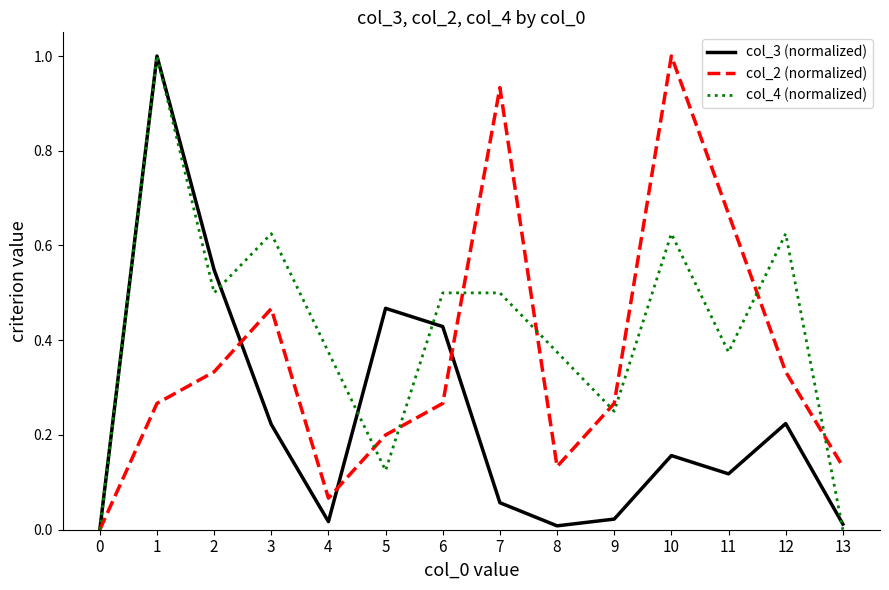

What are all the series names shown in the legend?

col_3 (normalized), col_2 (normalized), col_4 (normalized)